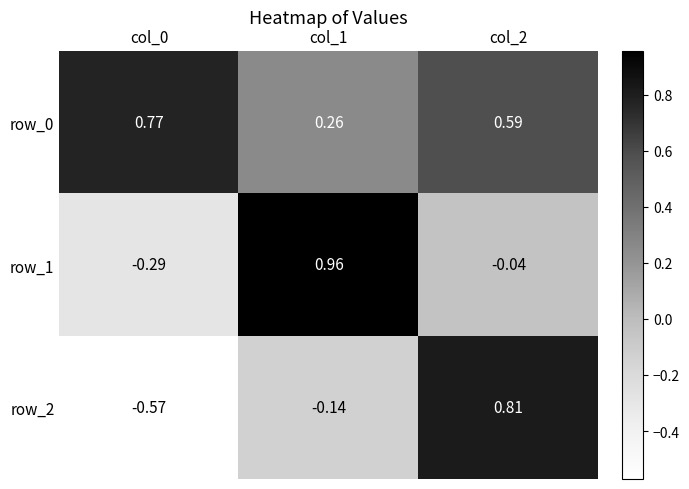

Count the row_0 values in the range 0 to 1.

3